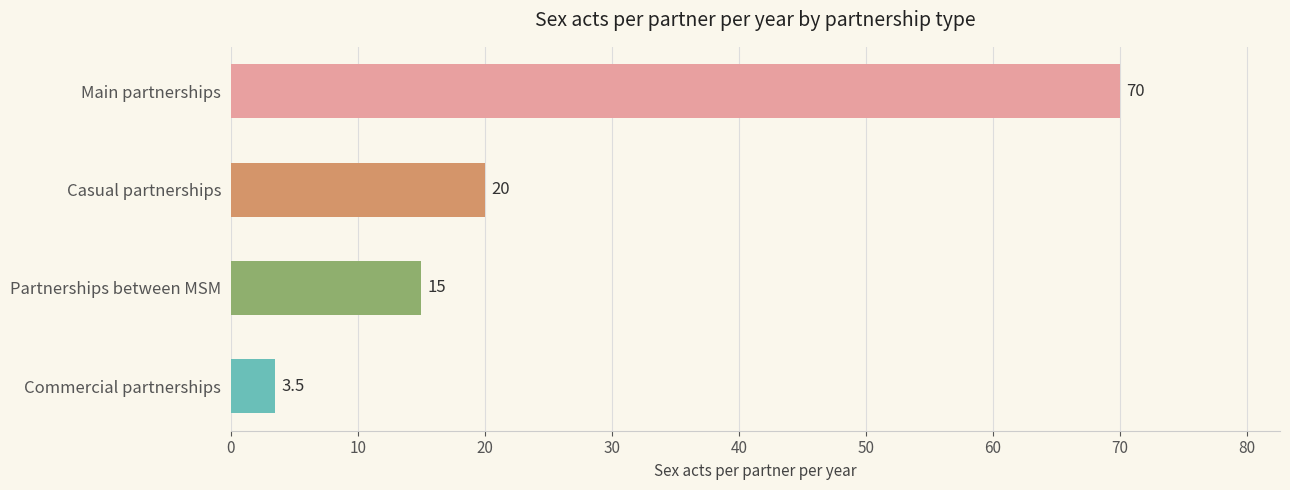

What is the ratio of the value at Main partnerships to the value at Casual partnerships?

3.5